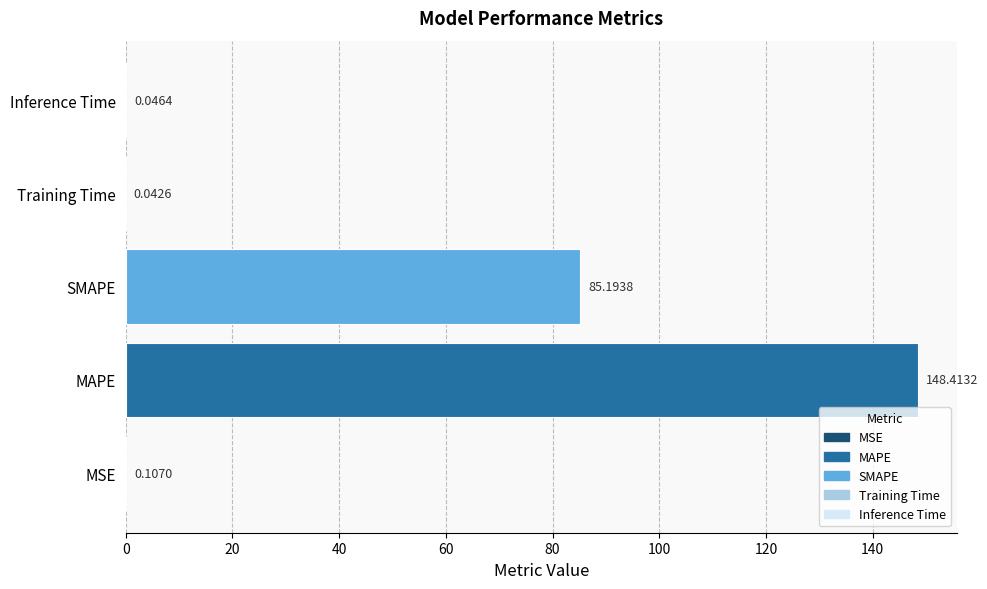

What is the sum of the values at MSE and SMAPE?

85.3